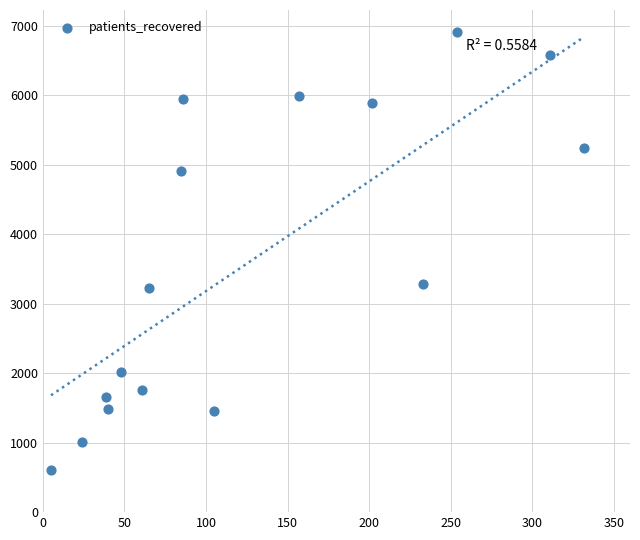

What is the range of Y values (max minus min)?

6303